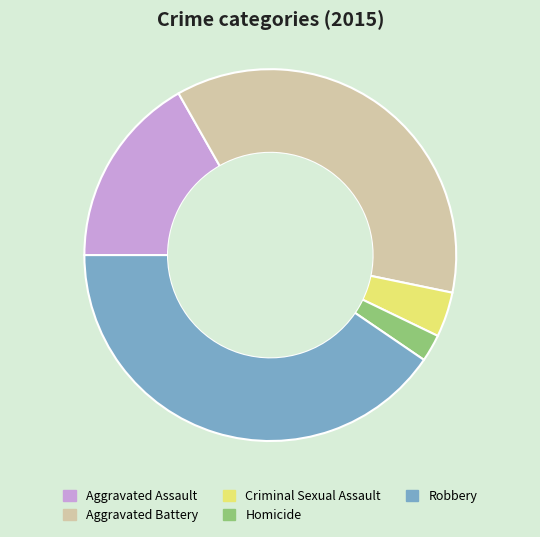

Is there any slice that represents more than half of the pie?

No